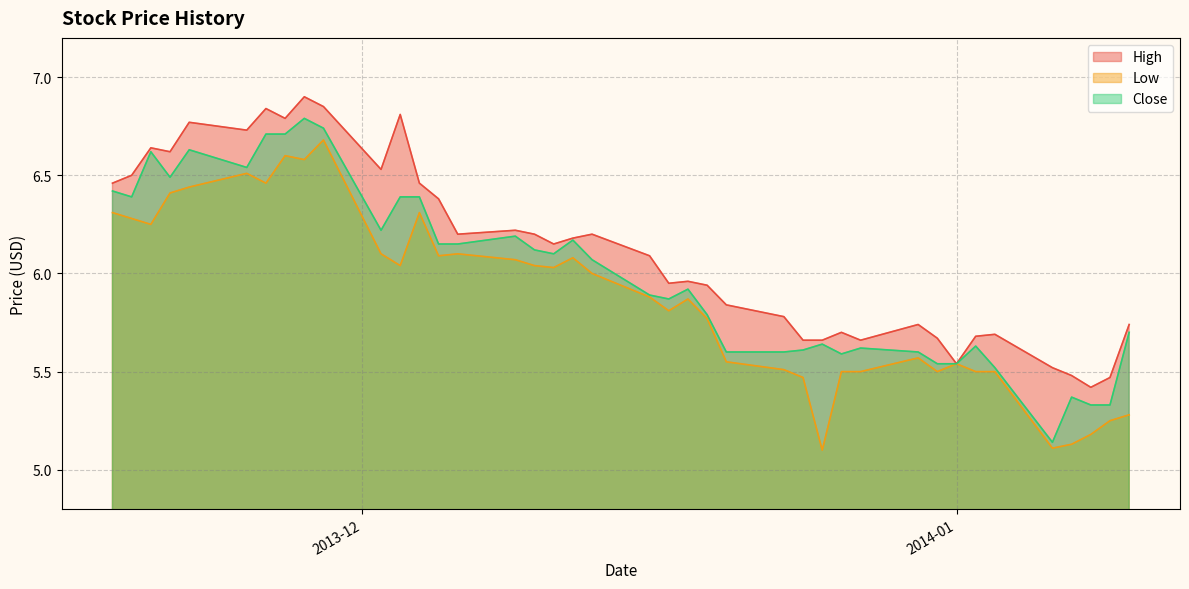

How many data points in High are less than 6?

19